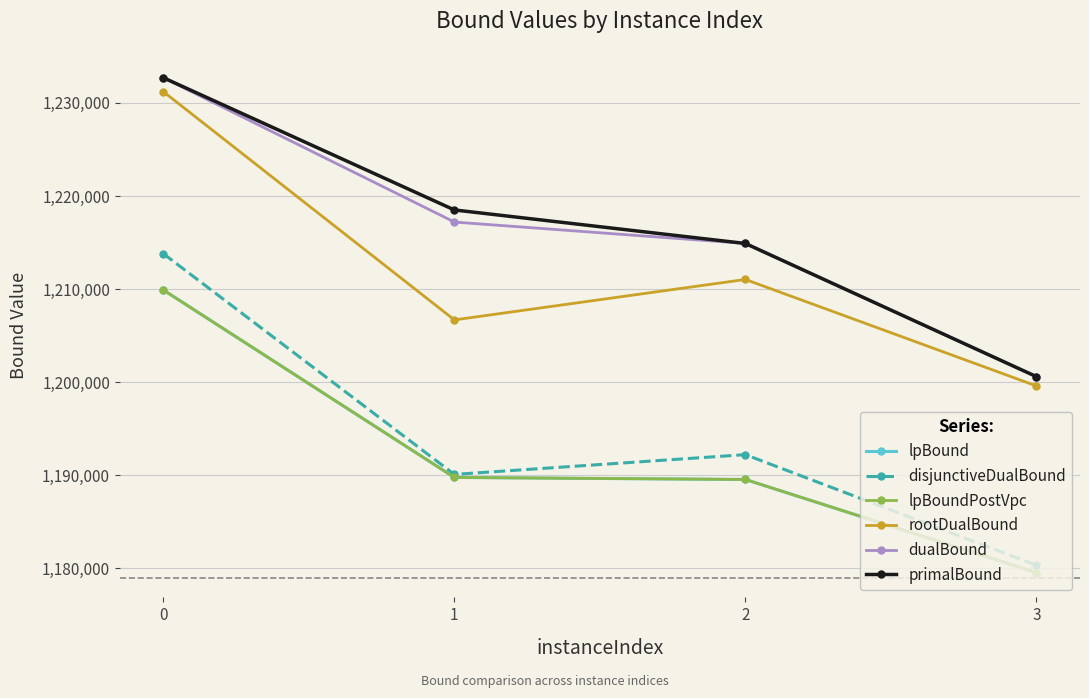

Reading right to left, extract all data points from this chart.

lpBound: 3=1179543.8	2=1189550.0	1=1189768.8	0=1209900.0
disjunctiveDualBound: 3=1180337.5	2=1192218.8	1=1190093.8	0=1213800.0
lpBoundPostVpc: 3=1179543.8	2=1189550.0	1=1189768.8	0=1209900.0
rootDualBound: 3=1199600.0	2=1211033.3	1=1206690.5	0=1231200.0
dualBound: 3=1200600.0	2=1214900.0	1=1217200.0	0=1232700.0
primalBound: 3=1200600.0	2=1214900.0	1=1218500.0	0=1232700.0